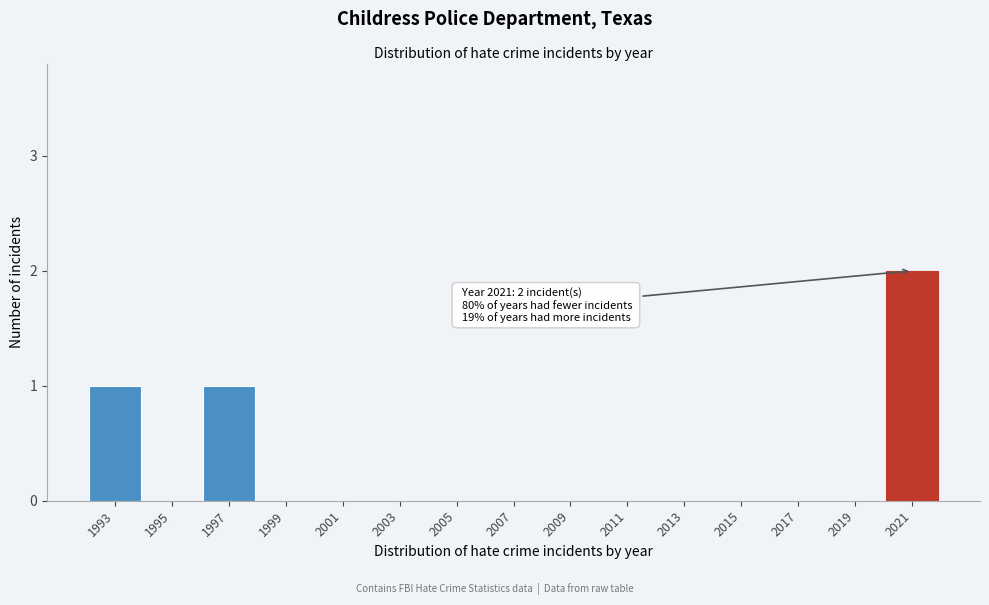

Reading right to left, extract all data points from this chart.

2021=2	2019=0	2017=0	2015=0	2013=0	2011=0	2009=0	2007=0	2005=0	2003=0	2001=0	1999=0	1997=1	1995=0	1993=1